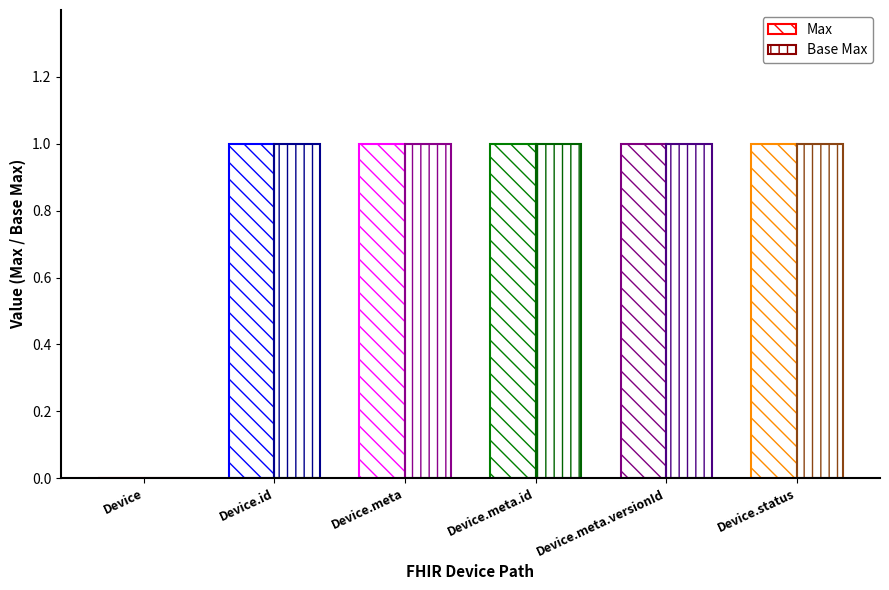

What is the difference between the maximum and minimum values in the Base Max series?

1